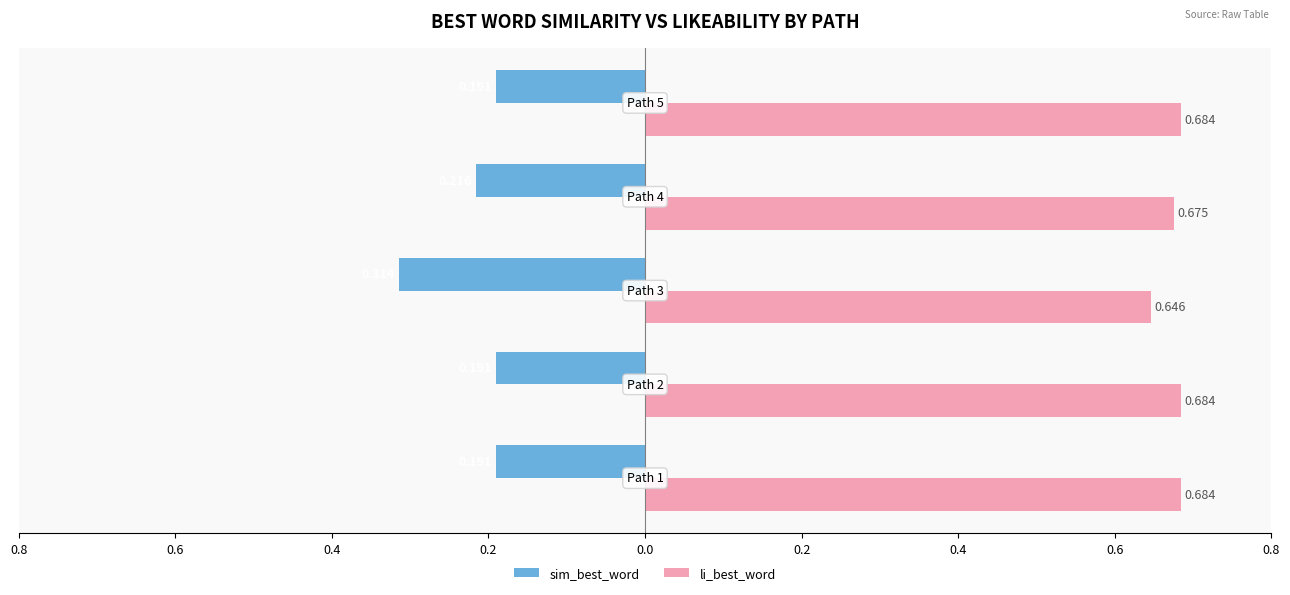

Reading left to right, what are all the values shown in this chart?

sim_best_word: -0.2	-0.2	-0.3	-0.2	-0.2
li_best_word: 0.7	0.7	0.6	0.7	0.7